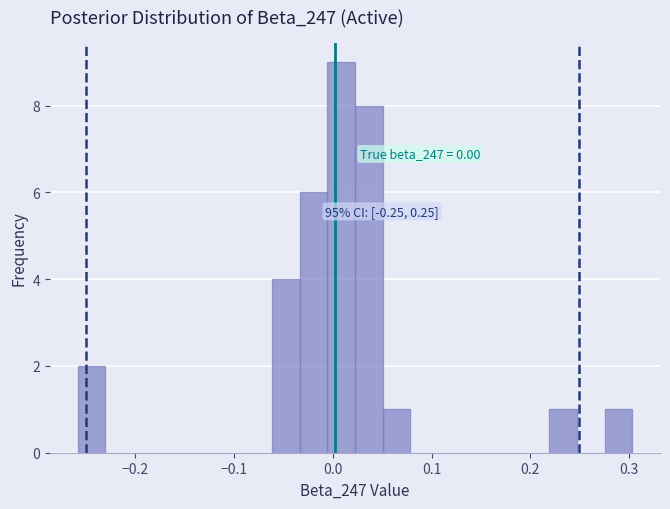

Read against the x-axis, roughly where is the centre of the tallest bar?

0.01